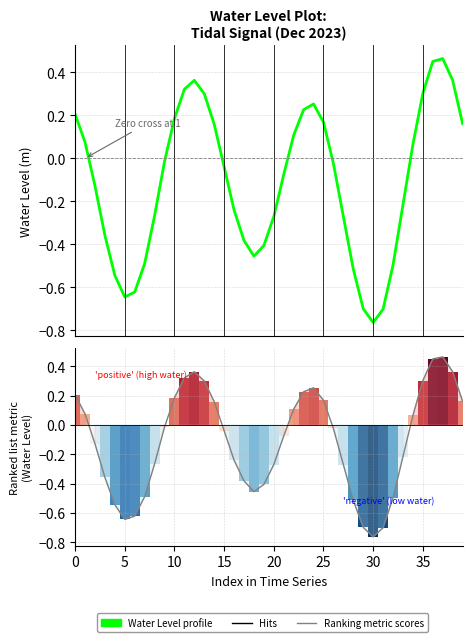

What is the label of the 31st bar from the left?

30